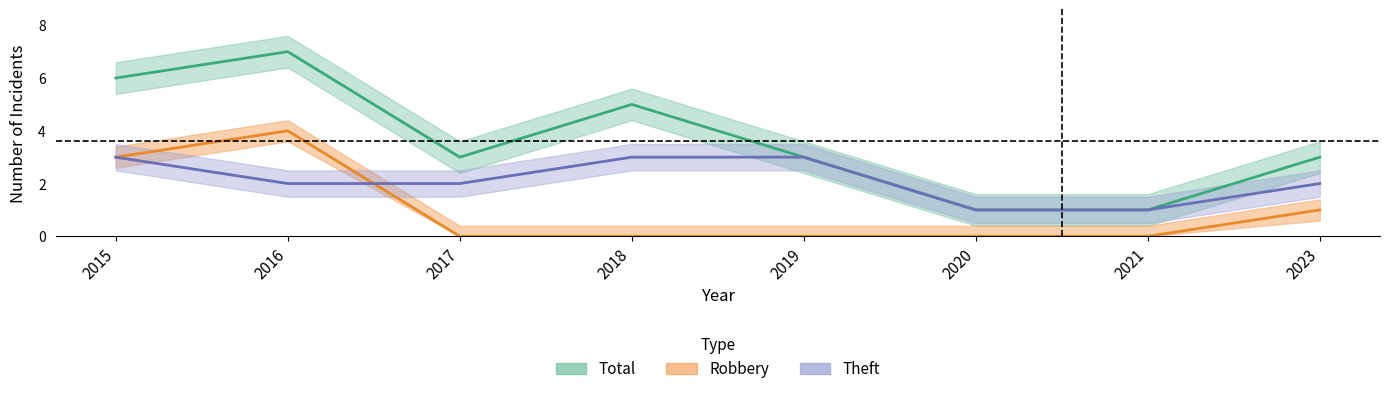

Is the value of Robbery at 2020 greater than the value of Total at 2015?

No